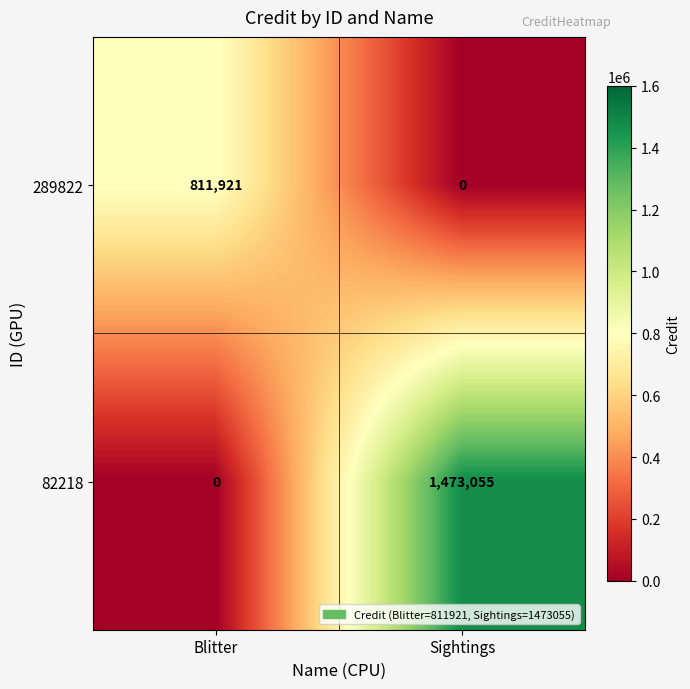

Which category has the lowest value in the 82218 series?

Blitter